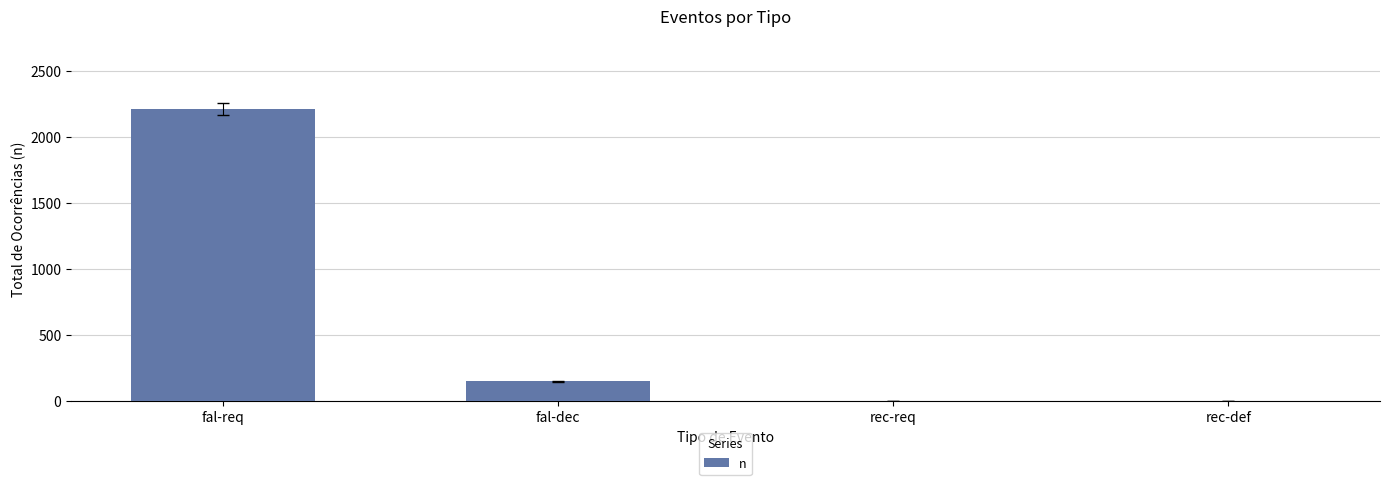

Reading right to left, what are all the values shown in this chart?

rec-def=0	rec-req=0	fal-dec=150	fal-req=2211